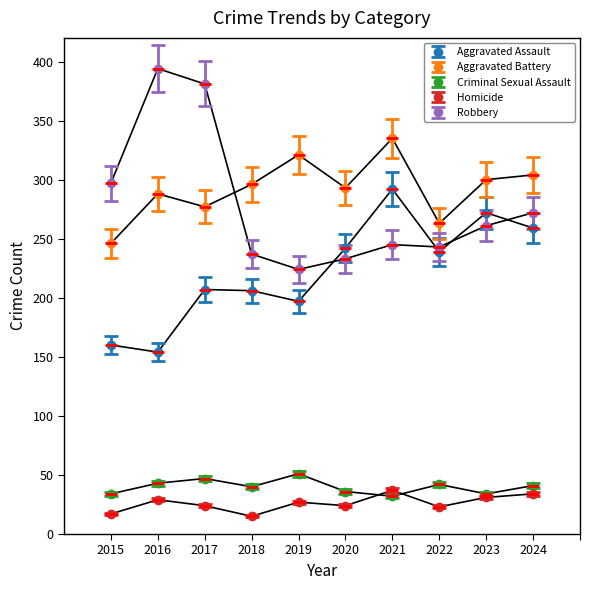

True or false: Robbery has a value of 663 at 2017.

False